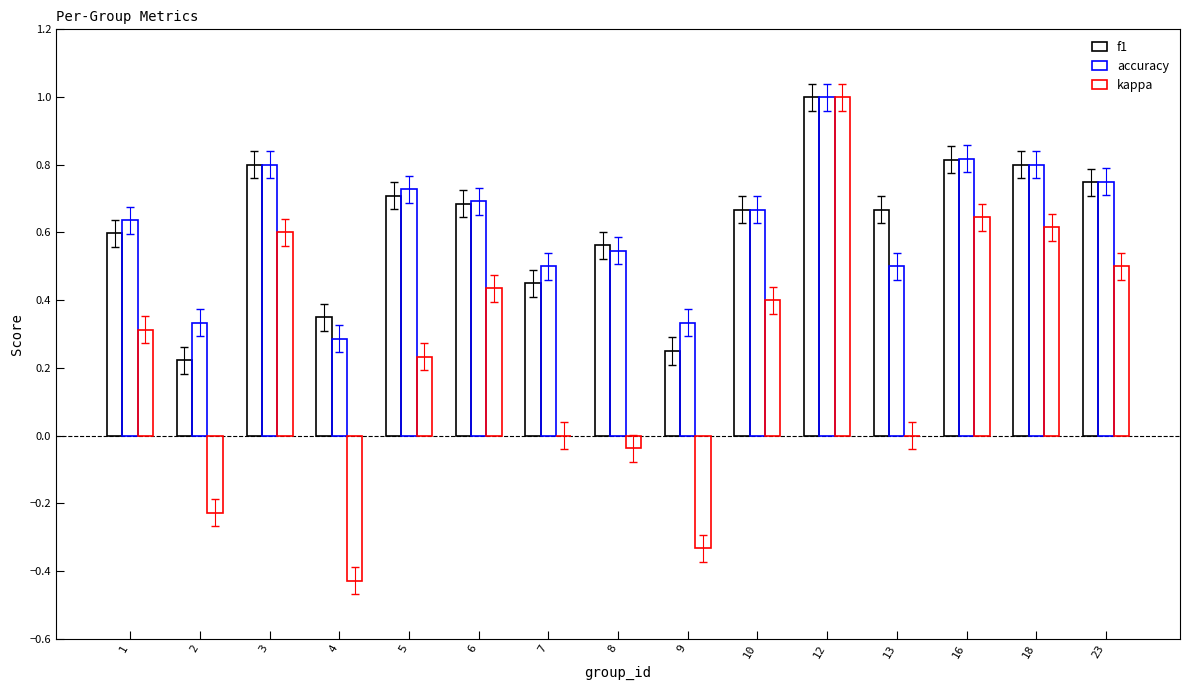

Reading left to right, extract all data points from this chart.

f1: 1=0.6	2=0.2	3=0.8	4=0.3	5=0.7	6=0.7	7=0.5	8=0.6	9=0.2	10=0.7	12=1.0	13=0.7	16=0.8	18=0.8	23=0.7
accuracy: 1=0.6	2=0.3	3=0.8	4=0.3	5=0.7	6=0.7	7=0.5	8=0.5	9=0.3	10=0.7	12=1.0	13=0.5	16=0.8	18=0.8	23=0.8
kappa: 1=0.3	2=-0.2	3=0.6	4=-0.4	5=0.2	6=0.4	7=0.0	8=-0.0	9=-0.3	10=0.4	12=1.0	13=0.0	16=0.6	18=0.6	23=0.5